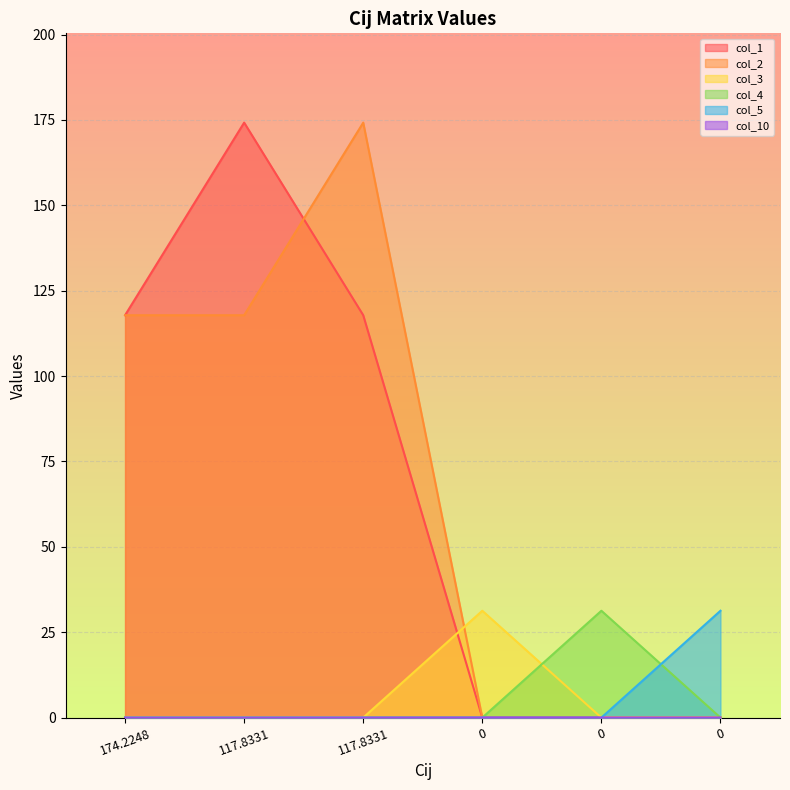

What is the difference between the highest and lowest values at 174.2248?

117.8